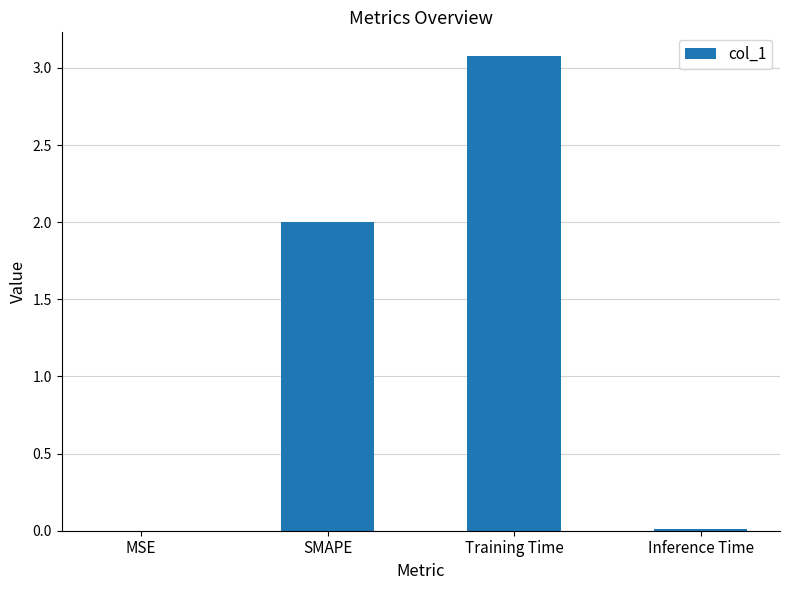

What is the approximate value at SMAPE?

2.0